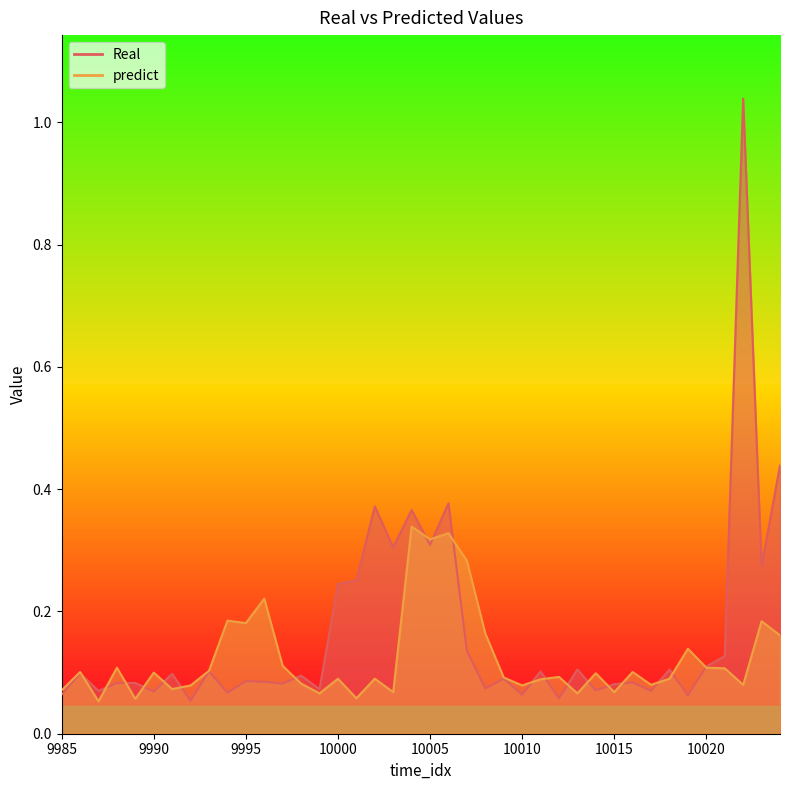

Rank the categories by predict value from lowest to highest.

9987, 9989, 10001, 9999, 10013, 10003, 10015, 9985, 9991, 9992, 10010, 10017, 10022, 9998, 10011, 10000, 10002, 10018, 10009, 10012, 10014, 9990, 9986, 10016, 9993, 10021, 9988, 10020, 9997, 10019, 10024, 10008, 9995, 10023, 9994, 9996, 10007, 10005, 10006, 10004